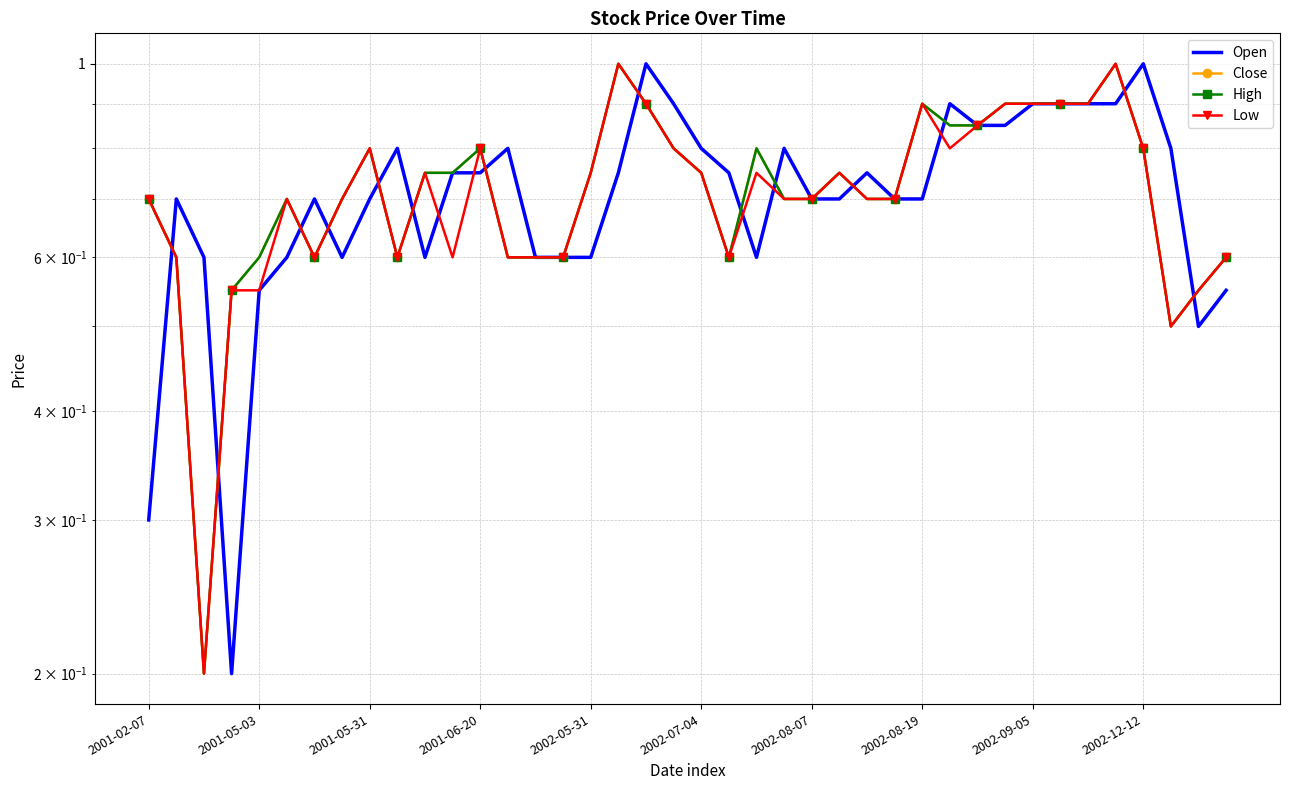

Which series has the largest total across all categories?

Close